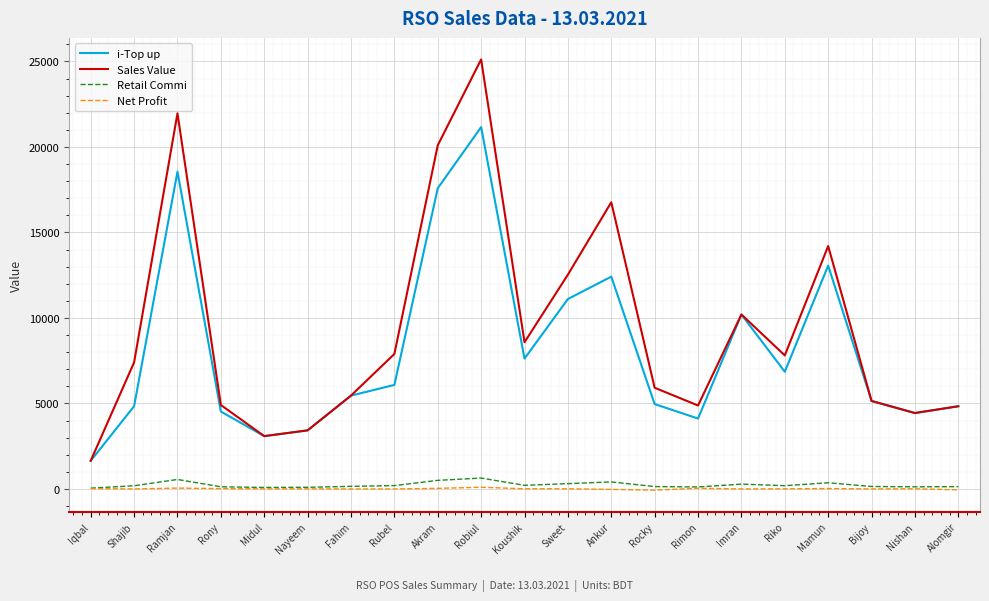

Which series has the largest range (max minus min)?

Sales Value